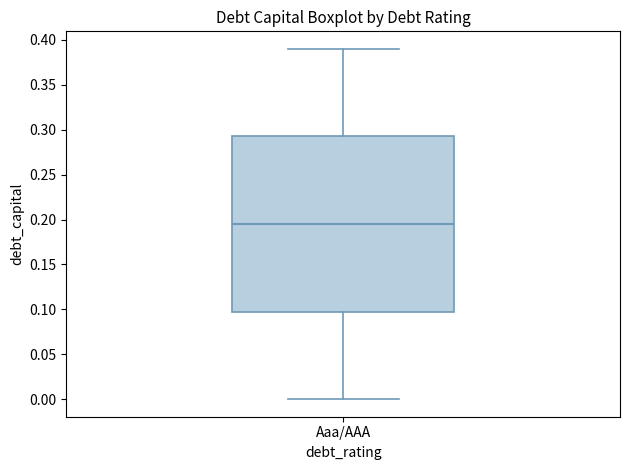

Read this box plot against the y-axis: the position of the median line, the range covered by the box, and the ends of both whiskers. The values are not printed on the chart, so give them approximately, as read against the axis.

median 0.195, box 0.100 to 0.295, whiskers 0.000 to 0.390